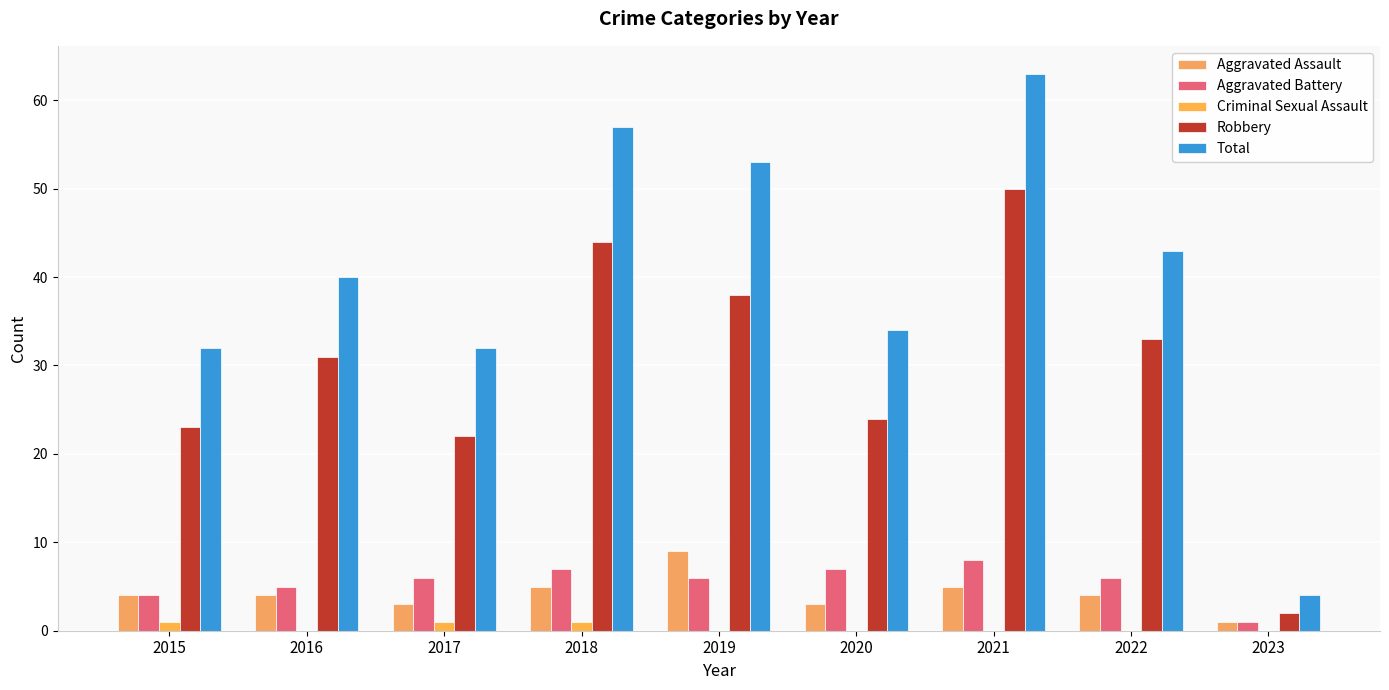

What is the sum of the Total values at 2015 and 2021?

95